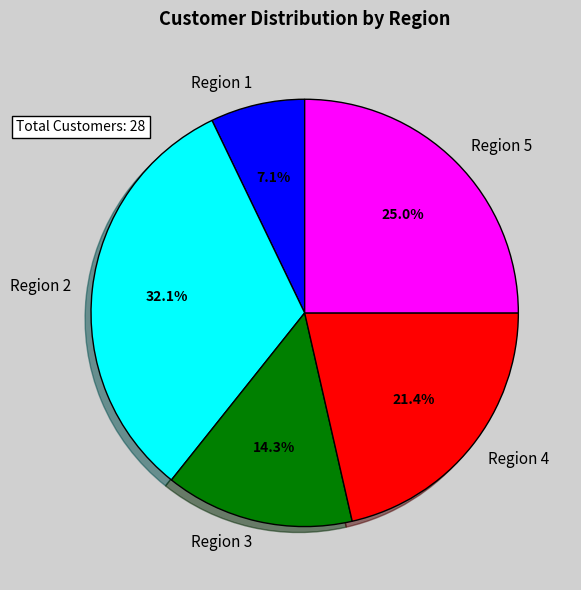

Is there any slice that represents more than half of the pie?

No